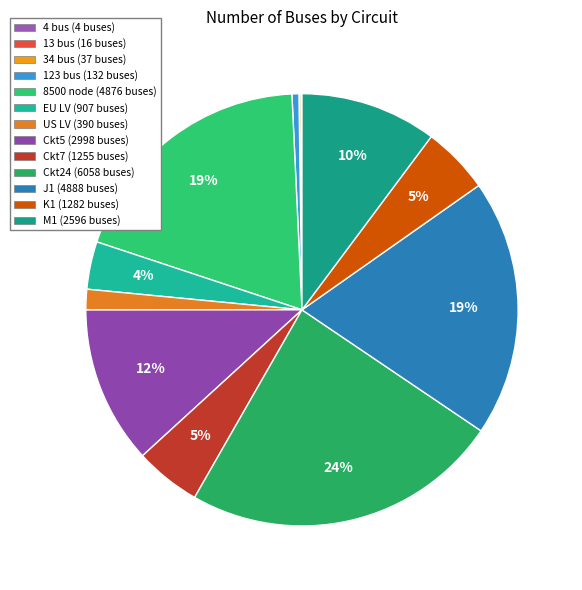

How many segments does this pie chart have?

13